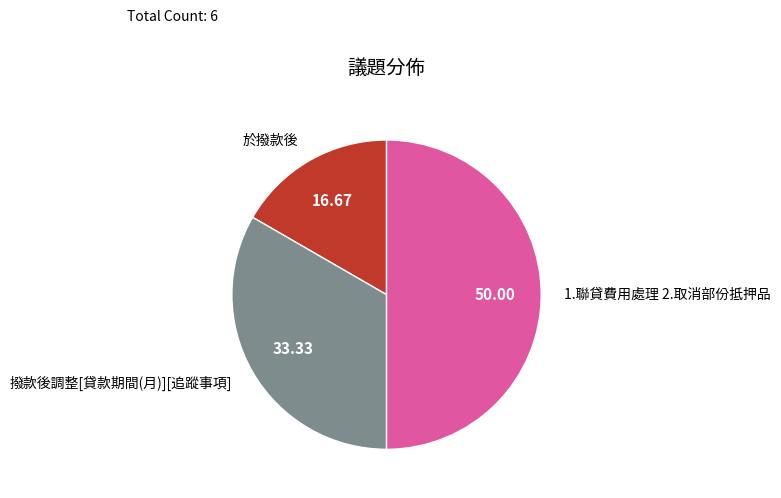

Do 1.聯貸費用處理 2.取消部份抵押品 and 撥款後調整[貸款期間(月)][追蹤事項] together represent more than half of the pie?

Yes